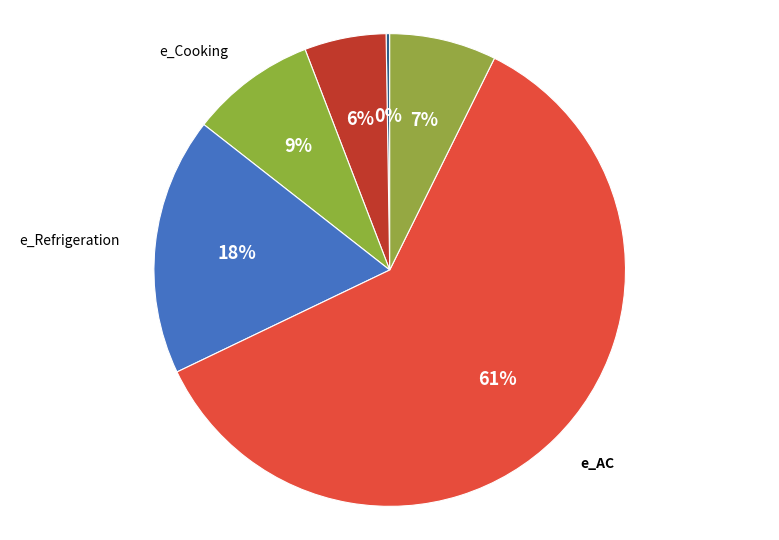

Is there any slice that represents more than half of the pie?

Yes